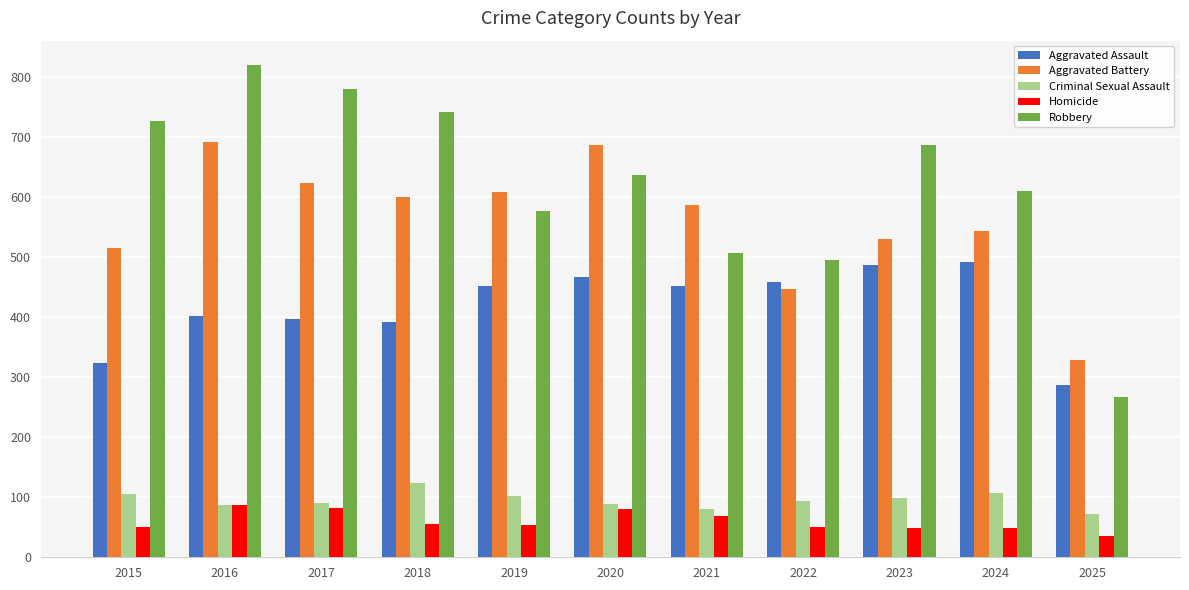

At 2015, list the series in order from largest to smallest.

Robbery, Aggravated Battery, Aggravated Assault, Criminal Sexual Assault, Homicide